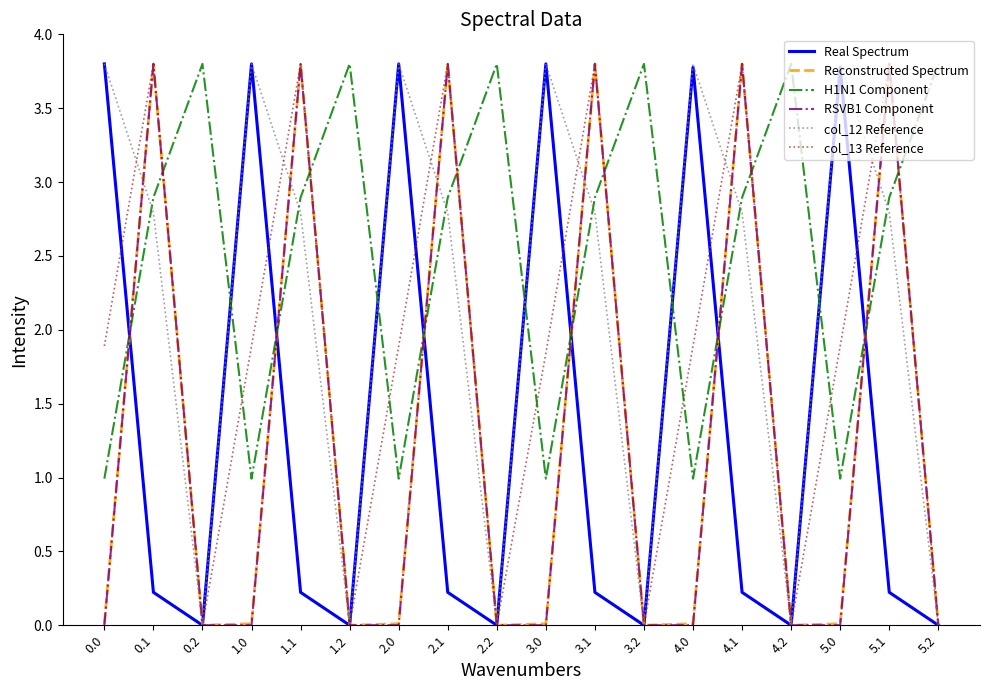

True or false: Real Spectrum has a value of 1.3 at 0.2.

False